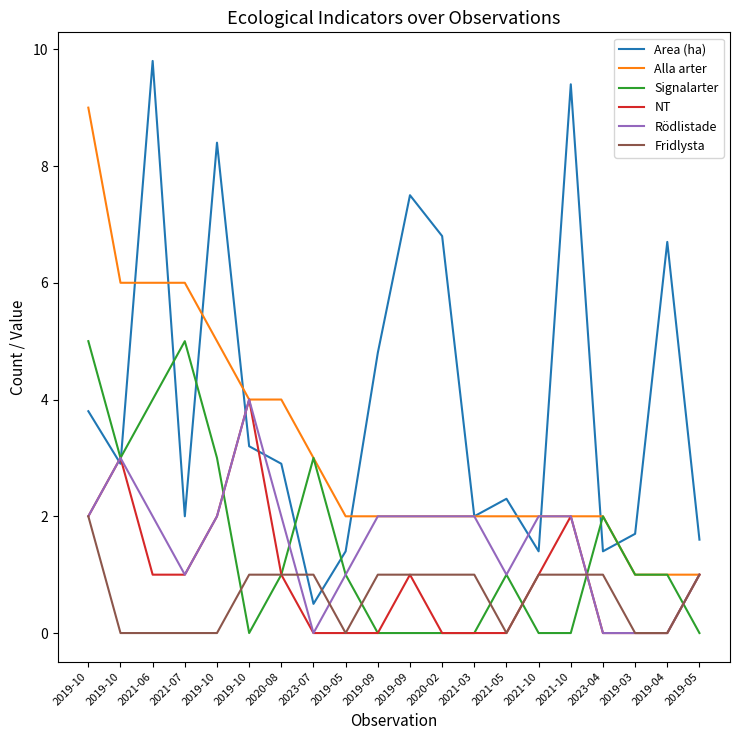

What is the highest value of the Area (ha) series?

9.8